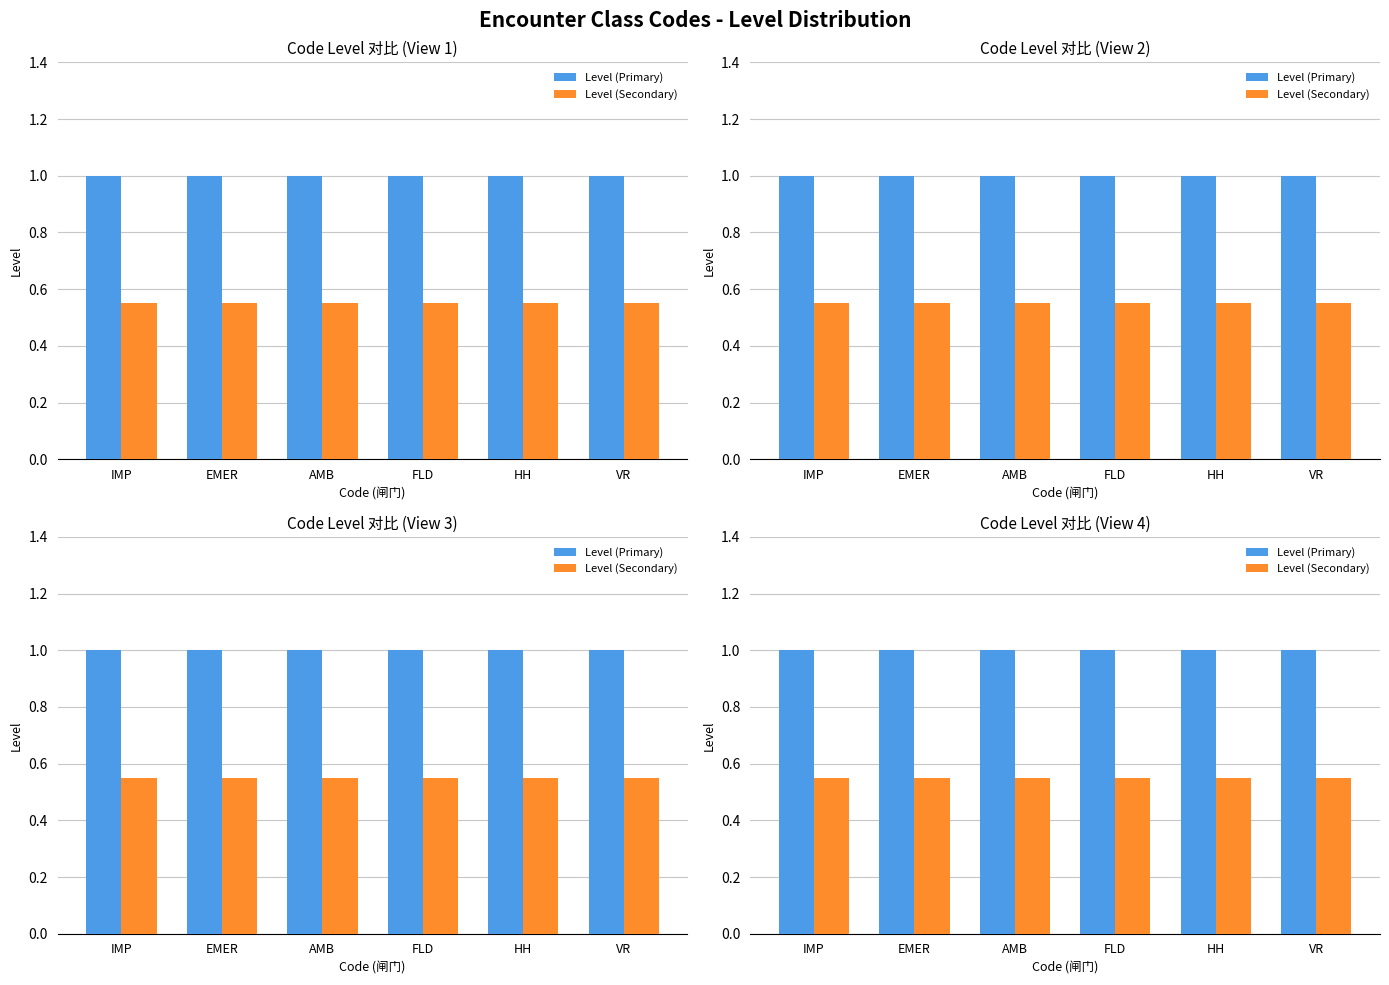

What is the minimum value shown in the chart?

0.6